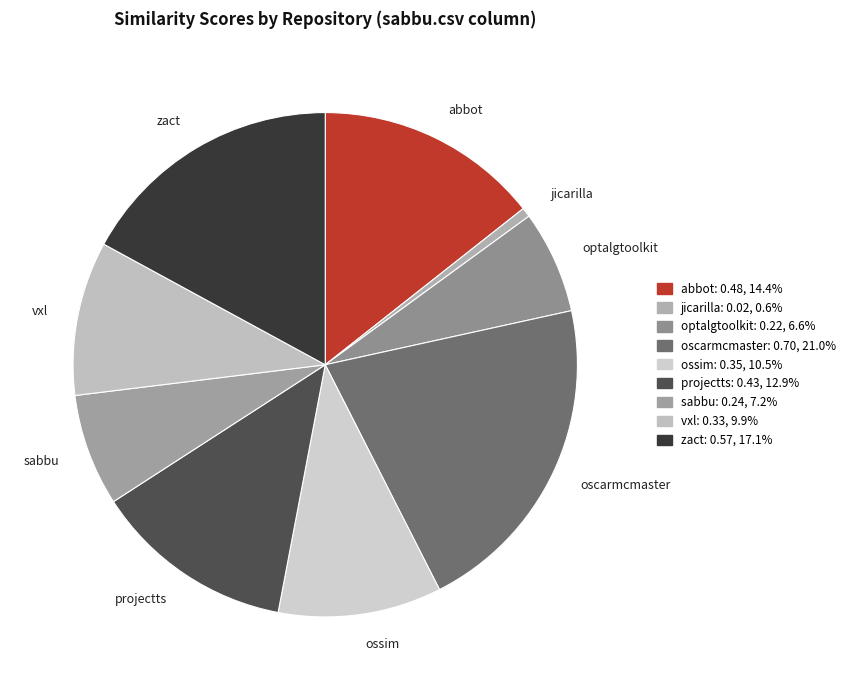

Which slice is the smallest?

jicarilla